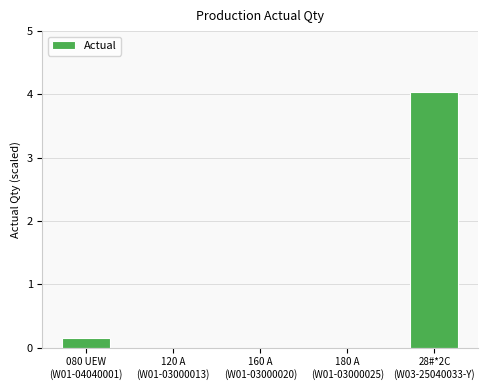

Are the bars grouped side by side (vs. stacked)?

No